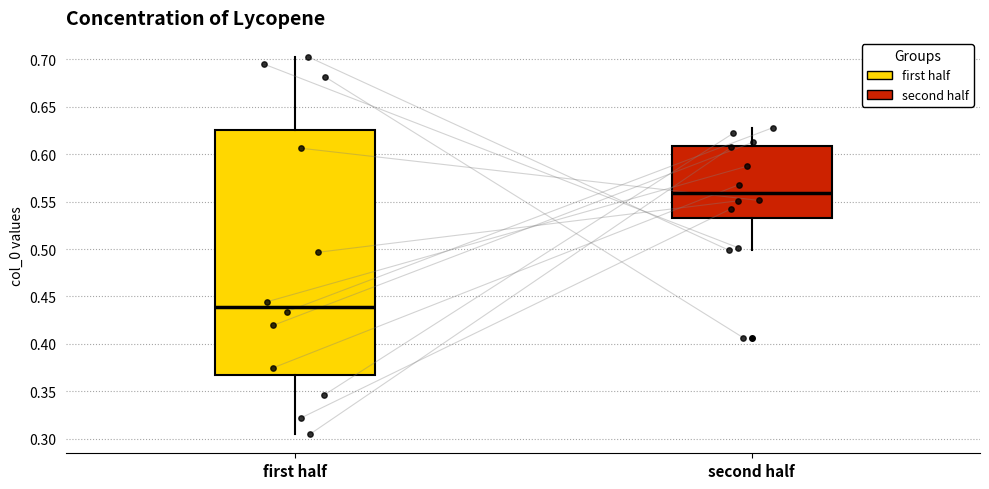

Where is the upper edge of the box for first half on the y-axis? The values are not printed on the chart, so give them approximately, as read against the axis.

0.625